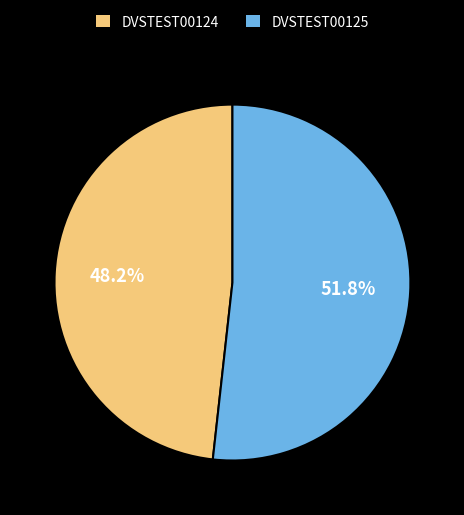

How much of the chart is everything except DVSTEST00125?

48.2%